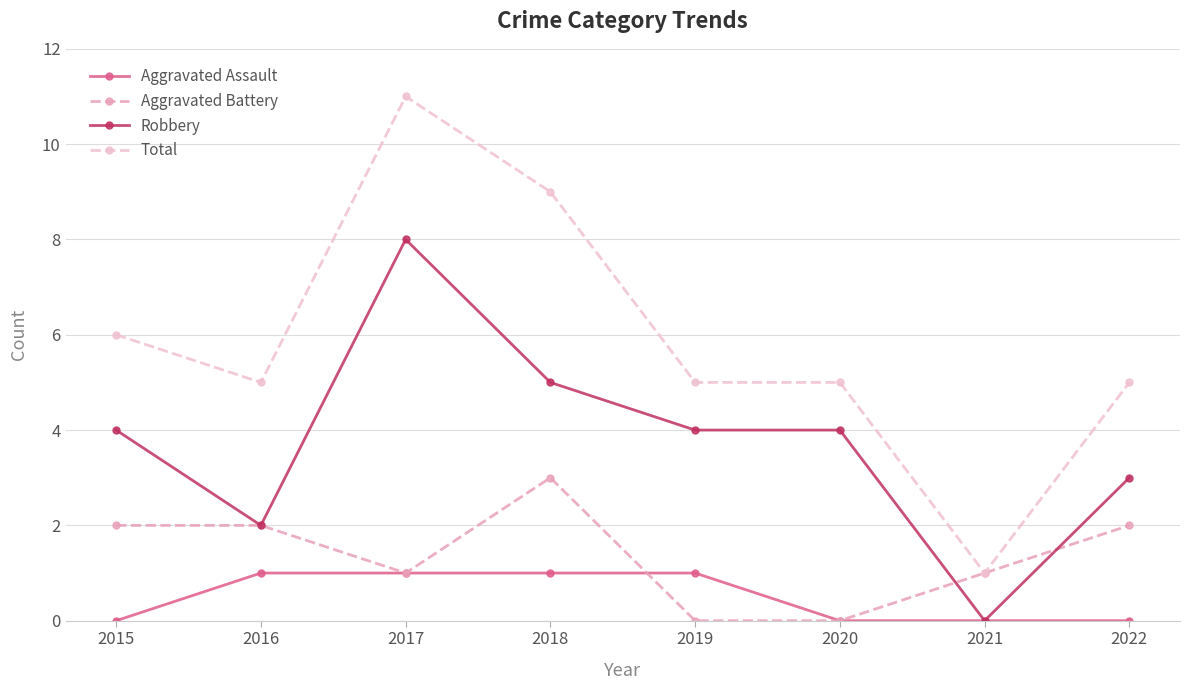

Count the Robbery values in the range 3 to 5.

5